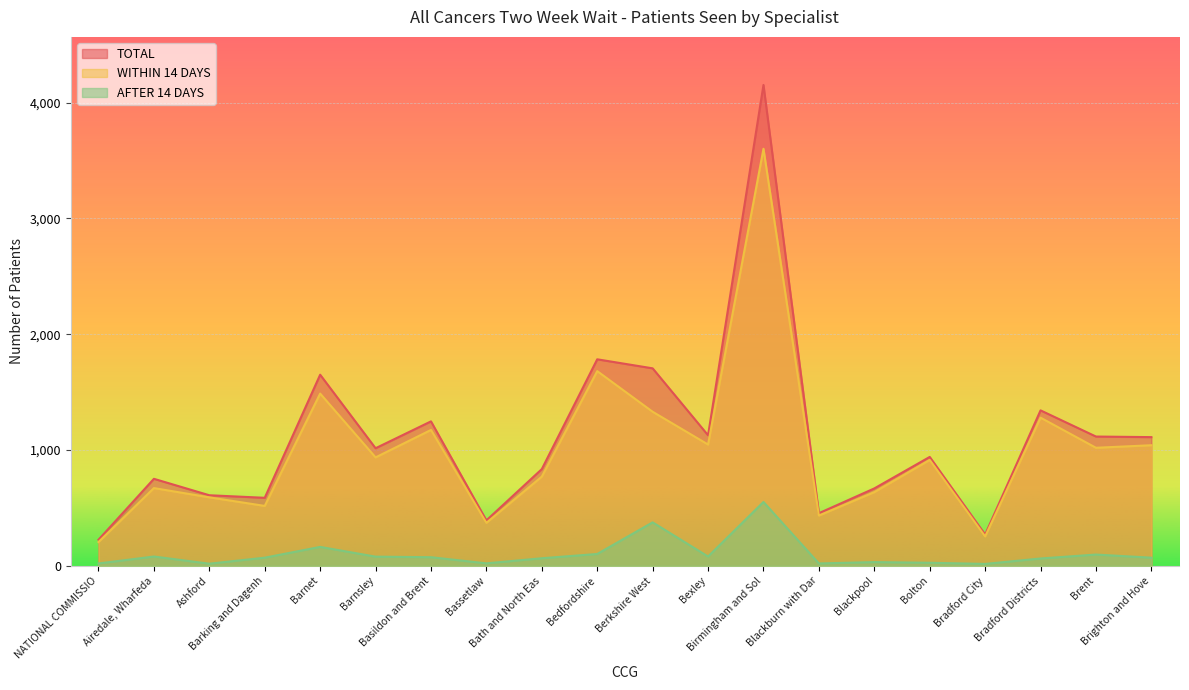

Which series has the widest spread of values?

TOTAL